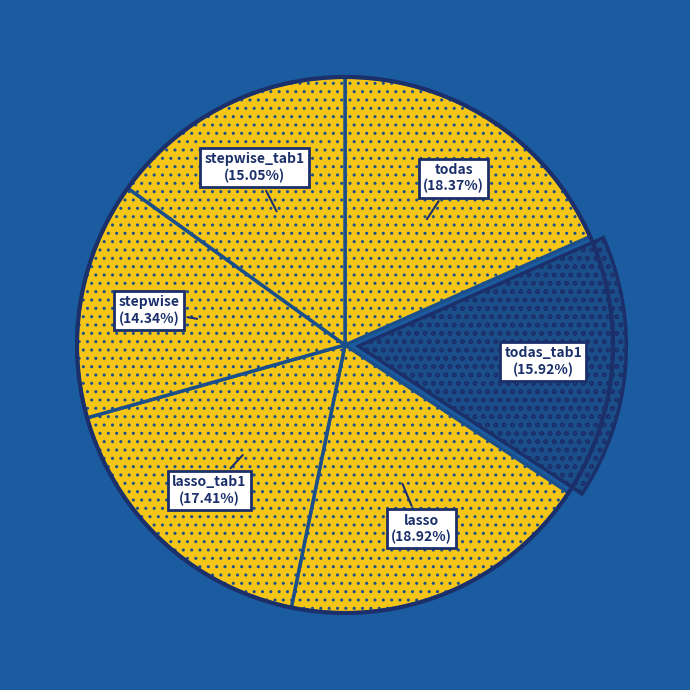

Rank the categories by value from lowest to highest.

stepwise, stepwise_tab1, todas_tab1, lasso_tab1, todas, lasso